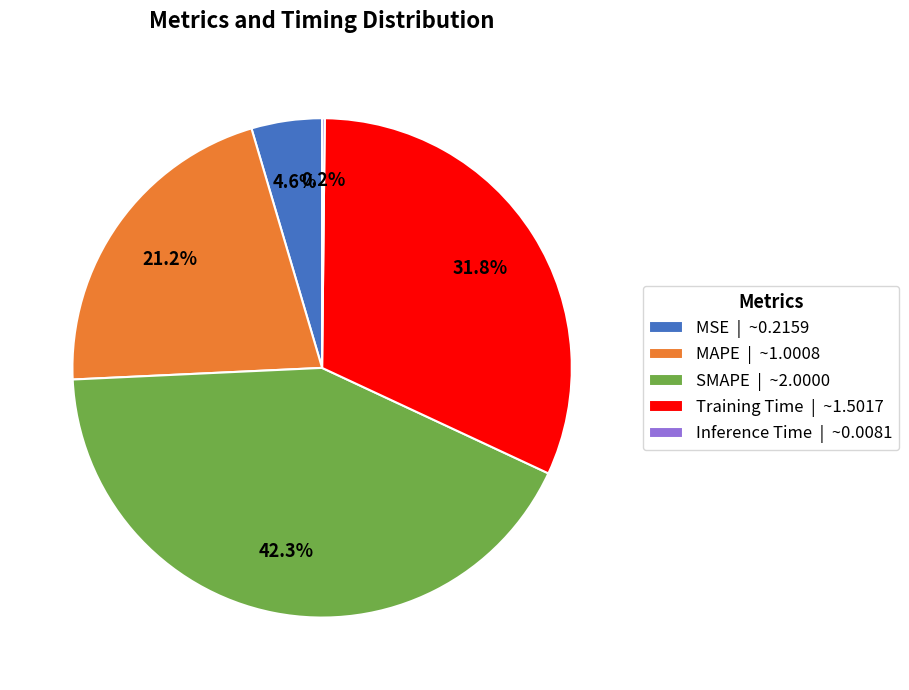

Which has a higher value, MSE or MAPE?

MAPE